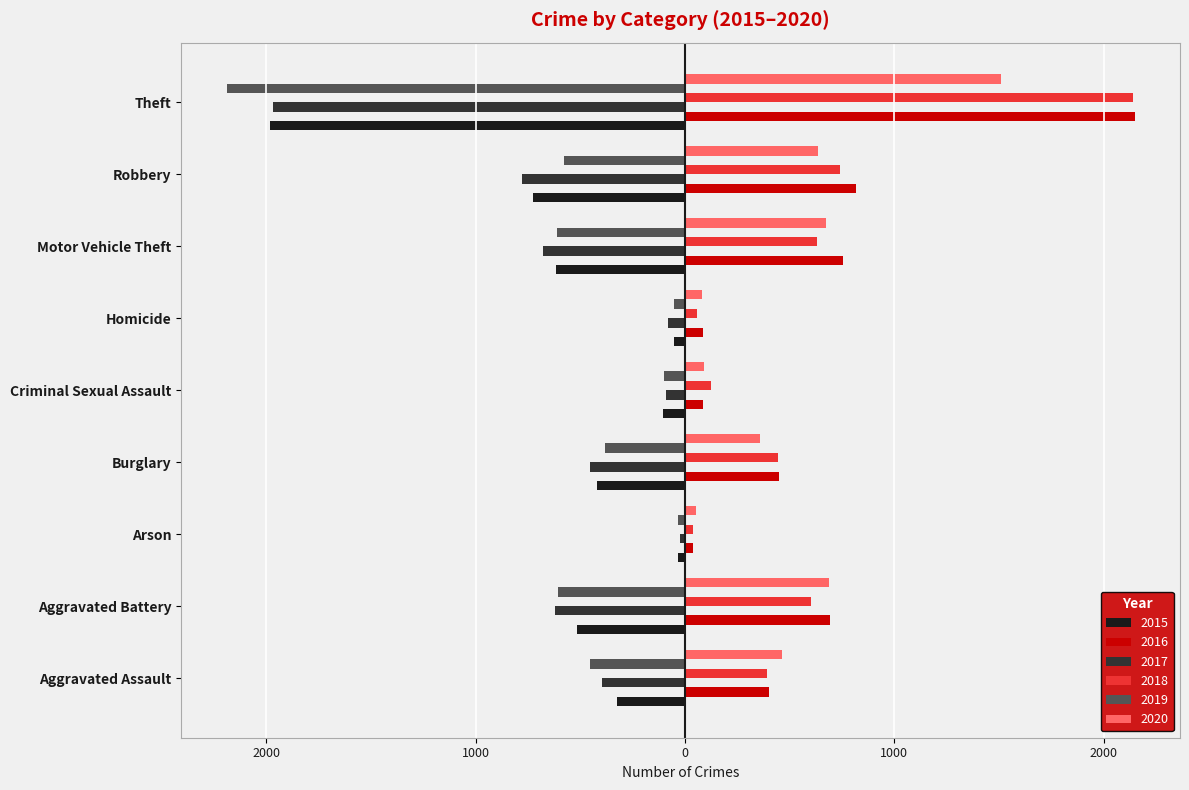

What is the minimum value shown in the chart?

-2190